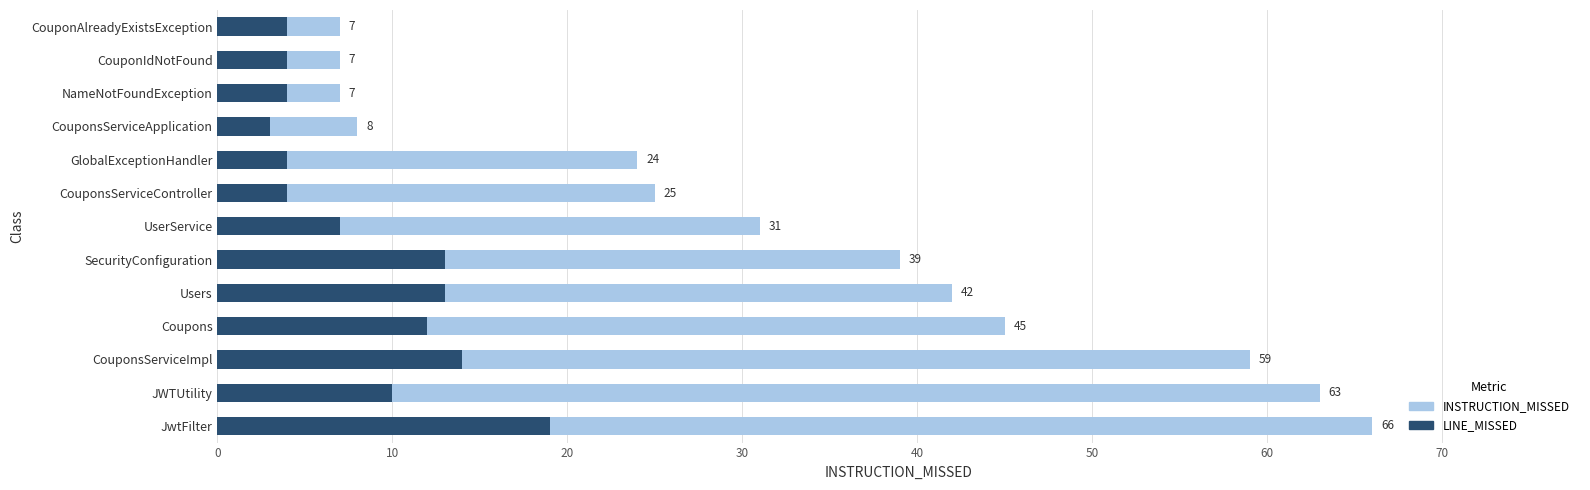

The value of LINE_MISSED at 20 is 21. True or false?

False